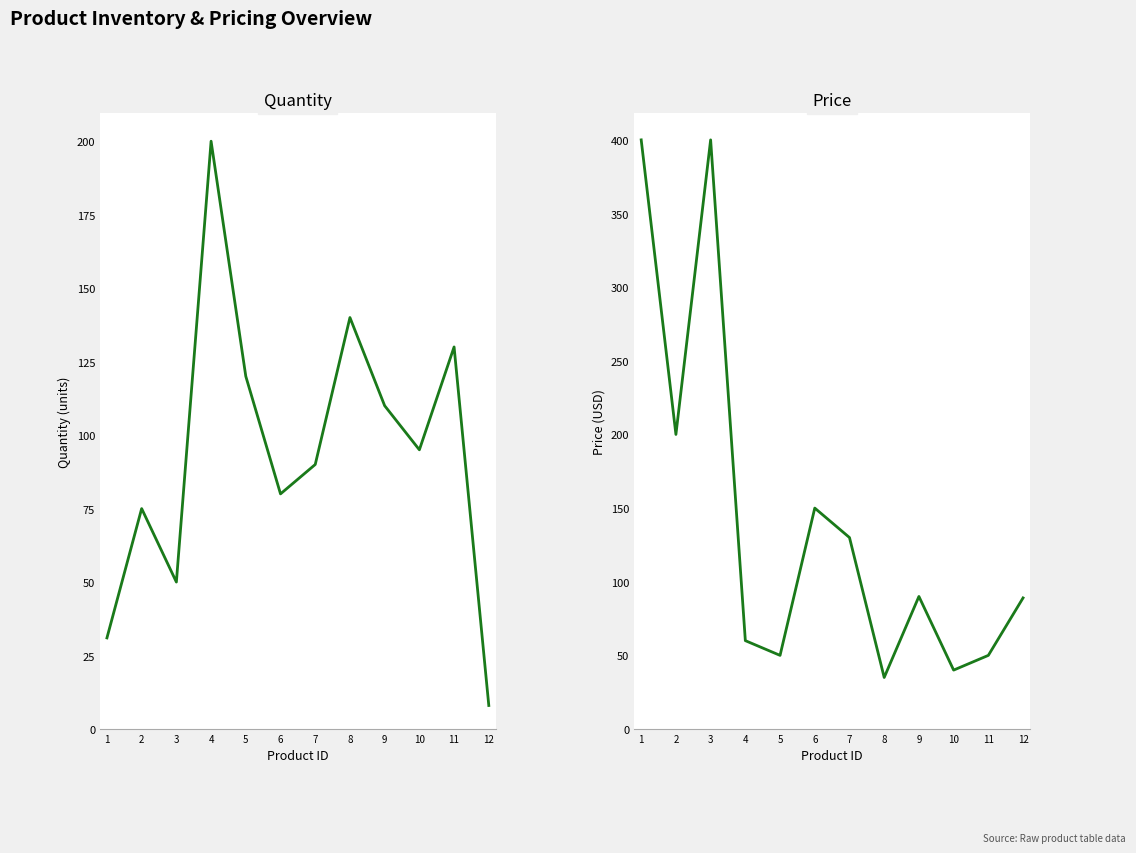

True or false: quantity has a value of 15.7 at 3.

False